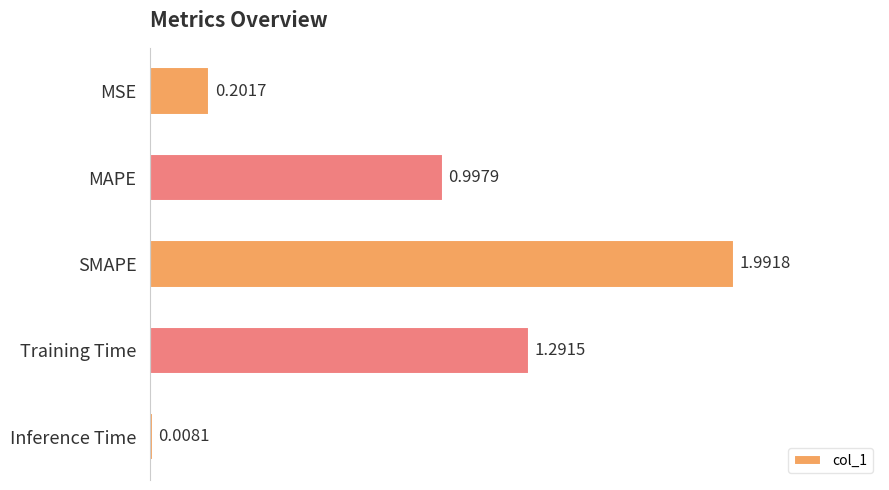

What is the sum of all values?

4.5